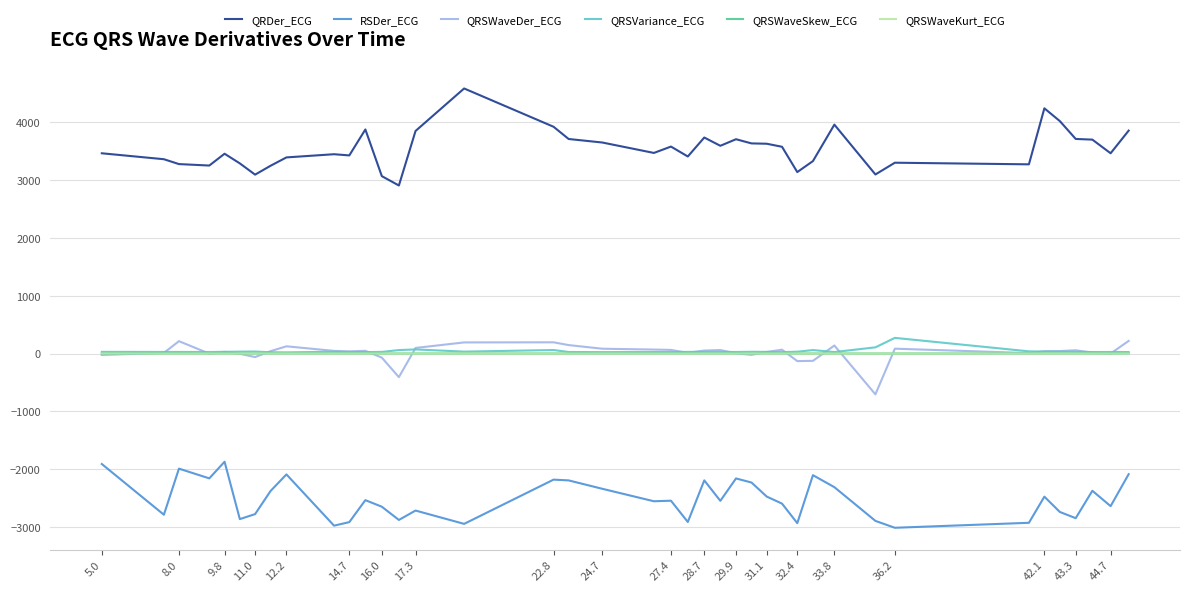

Which series has the widest spread of values?

QRDer_ECG